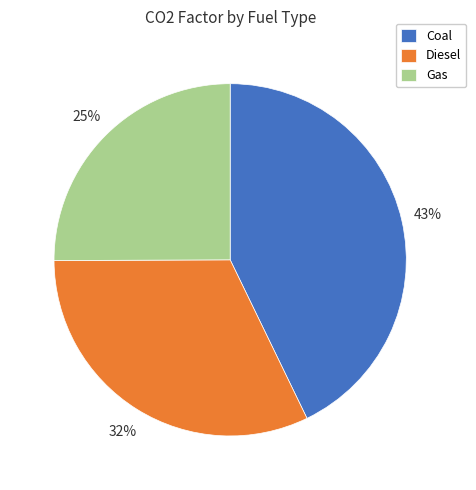

To the nearest percent, what is the difference between the largest and smallest slice percentages?

18%